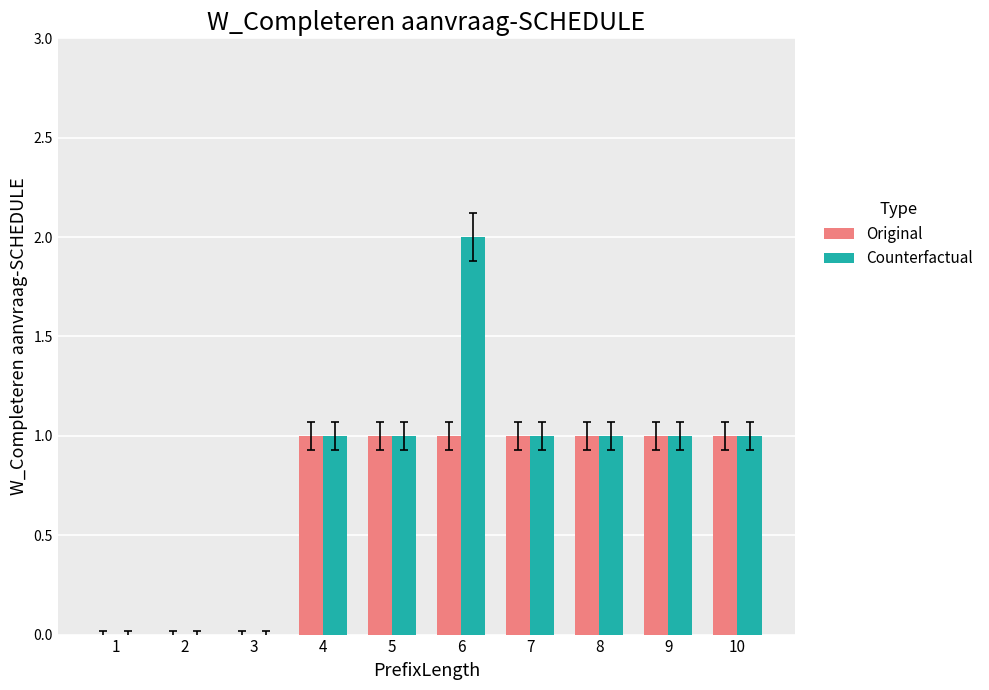

Does the chart contain stacked bars?

No